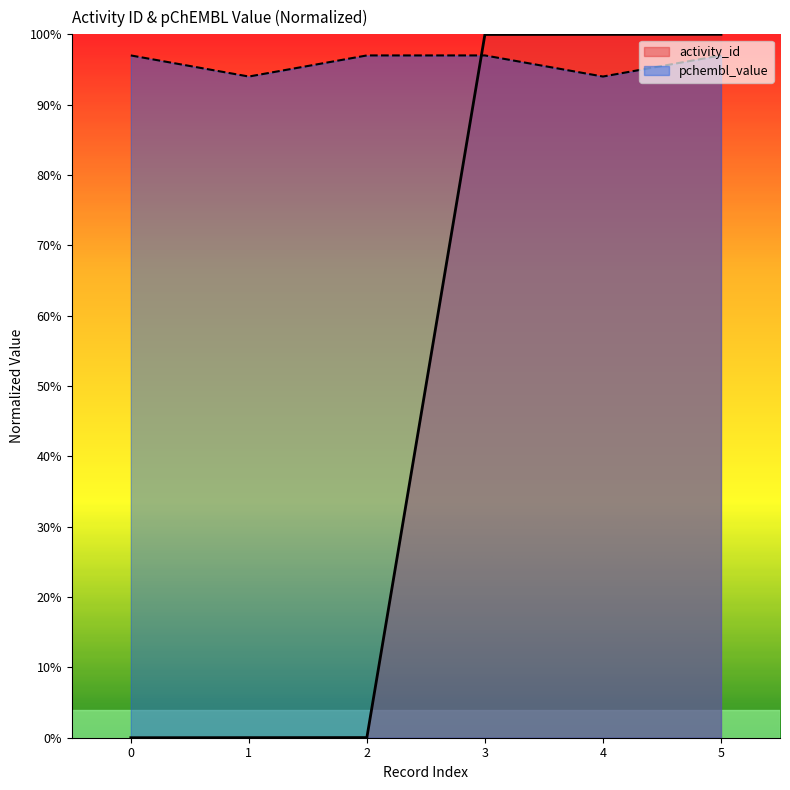

Which series has the largest range (max minus min)?

activity_id